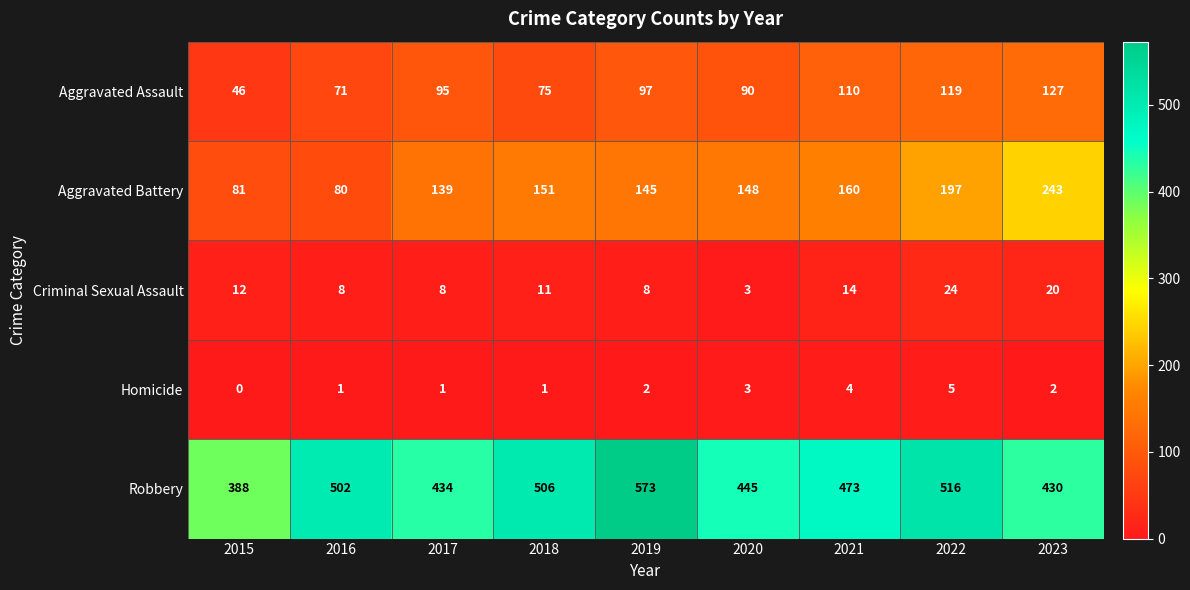

What is the maximum value shown in the chart?

573